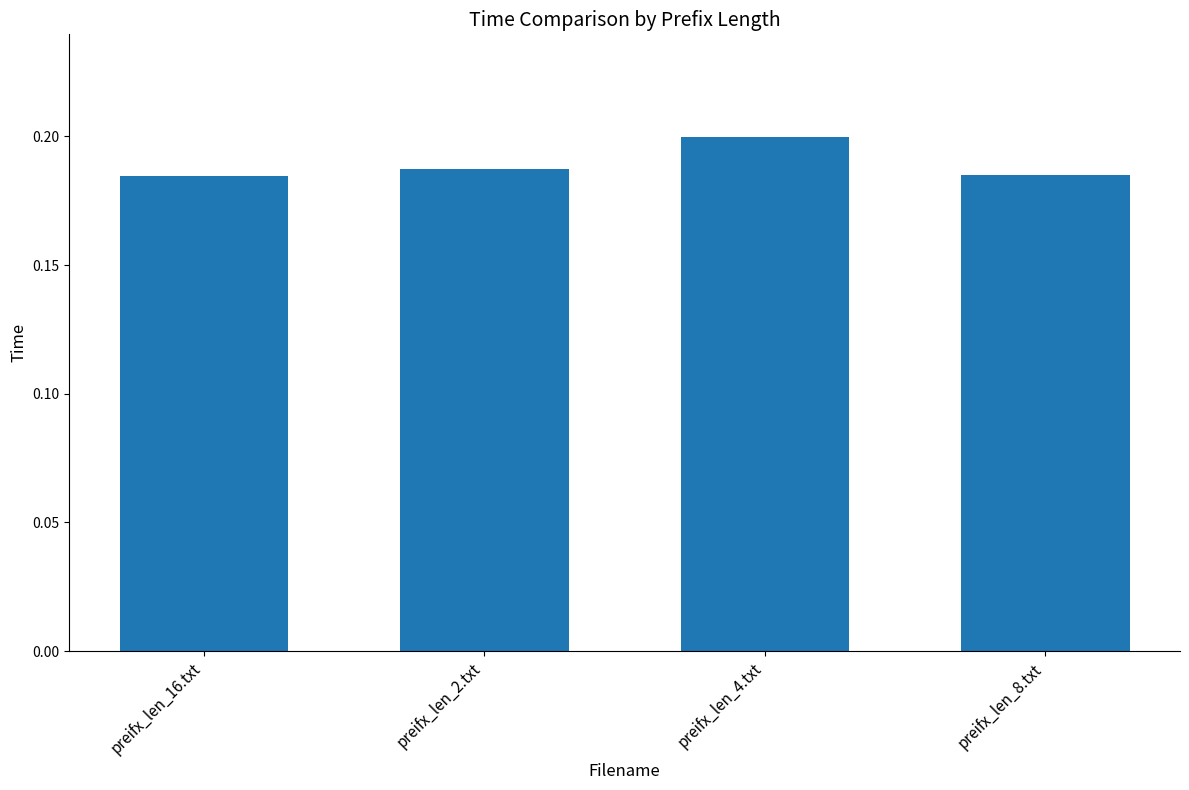

Count the values in the range 0 to 1.

4